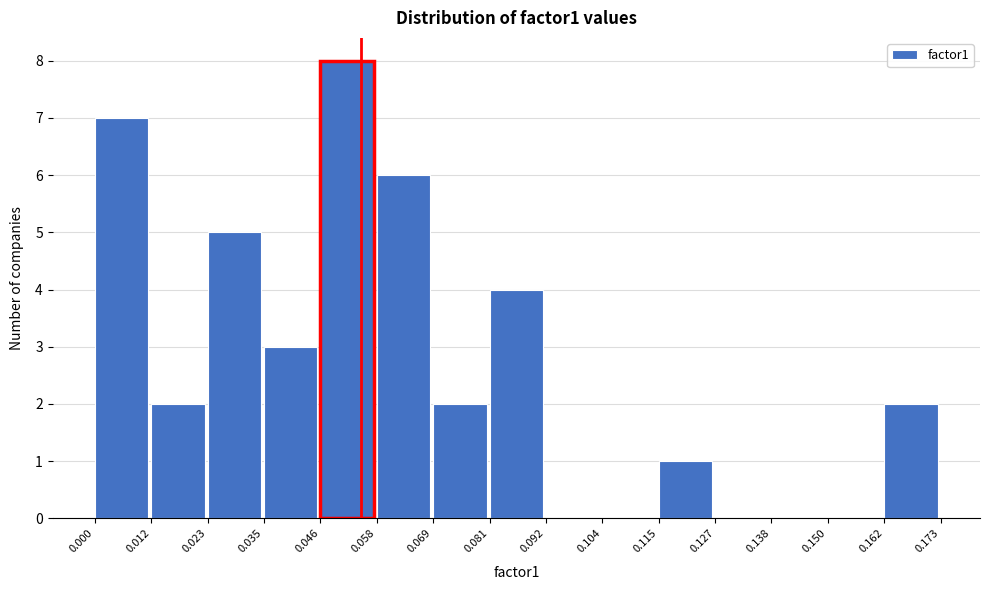

Which range on the x-axis has the tallest bar?

0.046 to 0.058